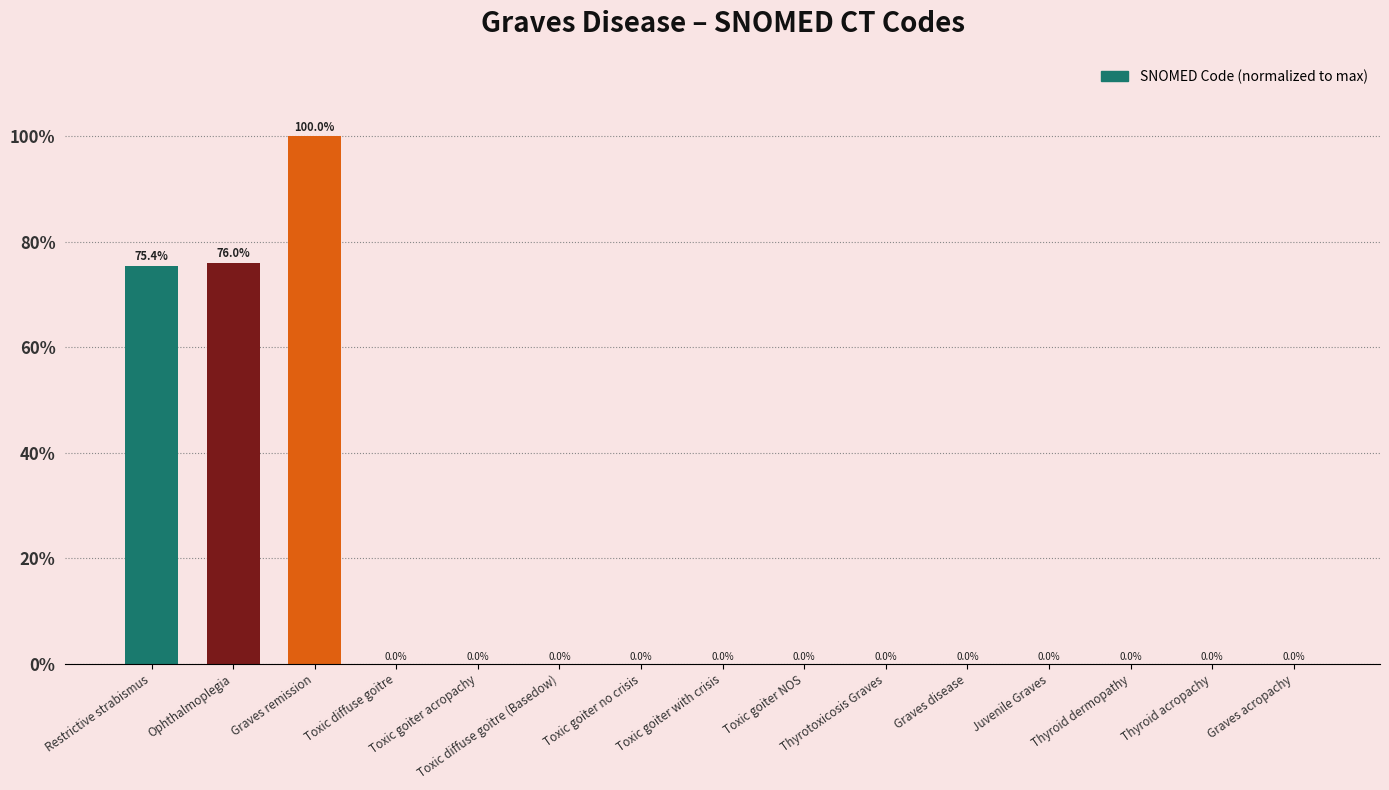

Which label corresponds to the largest value in the chart?

Graves remission